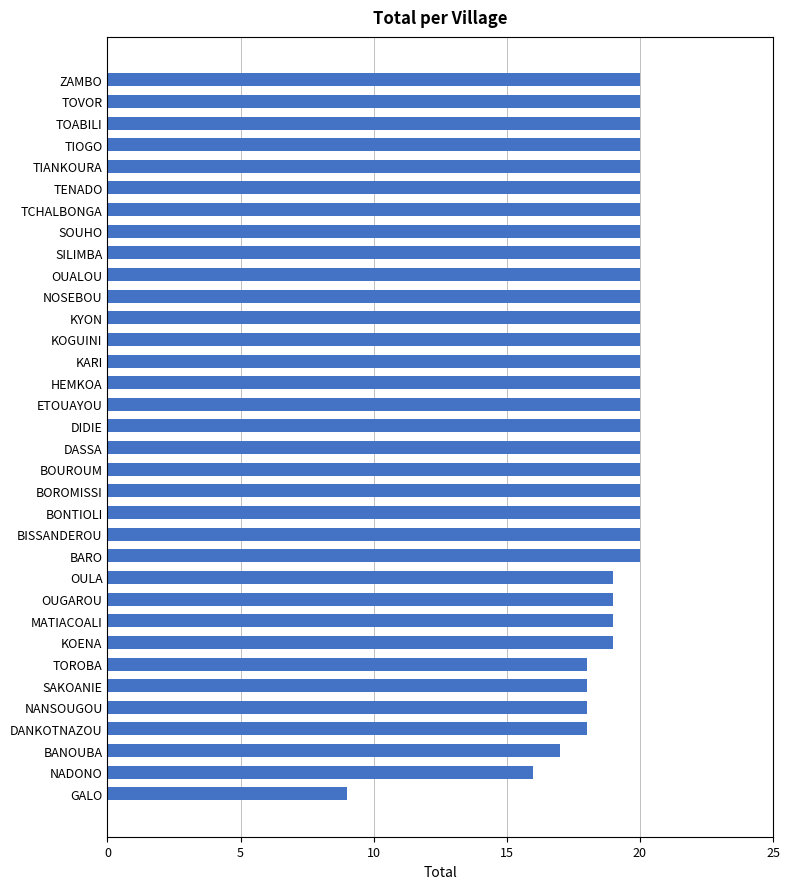

What is the difference between the second highest and second lowest values?

4